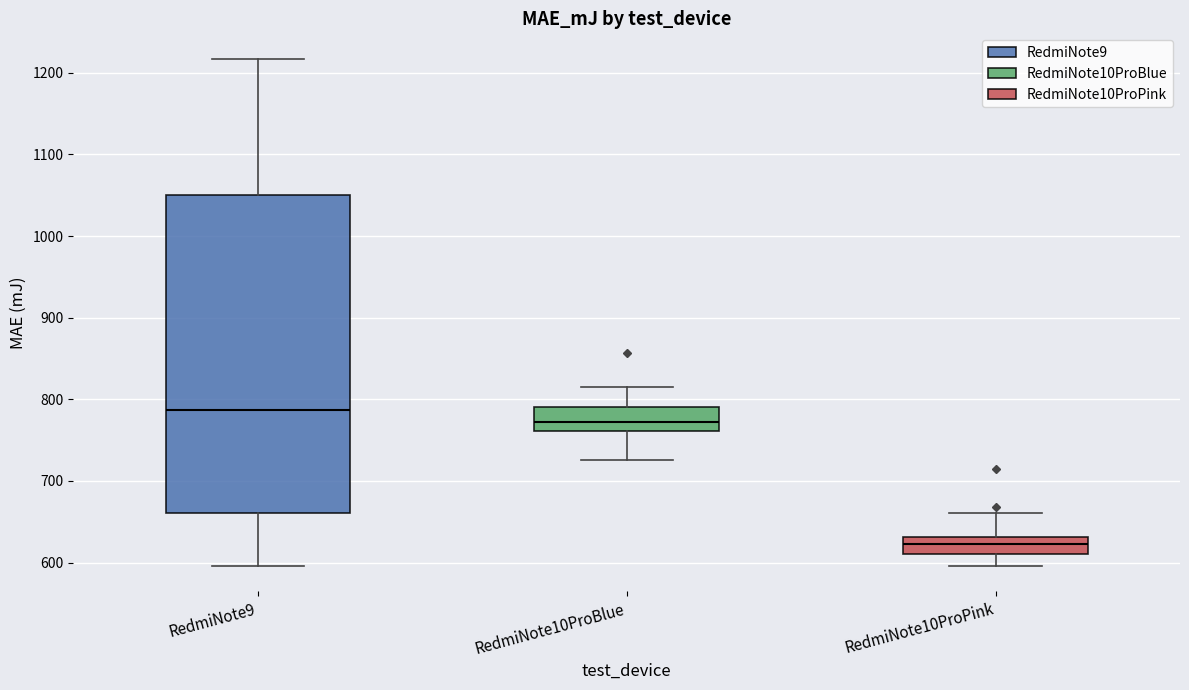

Reading left to right, transcribe this box plot: for each box, give where its median line is, the range the box spans, and where its two whiskers end, as read against the y-axis. The values are not printed on the chart, so give them approximately, as read against the axis.

RedmiNote9: median 790, box 660 to 1050, whiskers 600 to 1220
RedmiNote10ProBlue: median 770, box 760 to 790, whiskers 730 to 810
RedmiNote10ProPink: median 620, box 610 to 630, whiskers 600 to 660